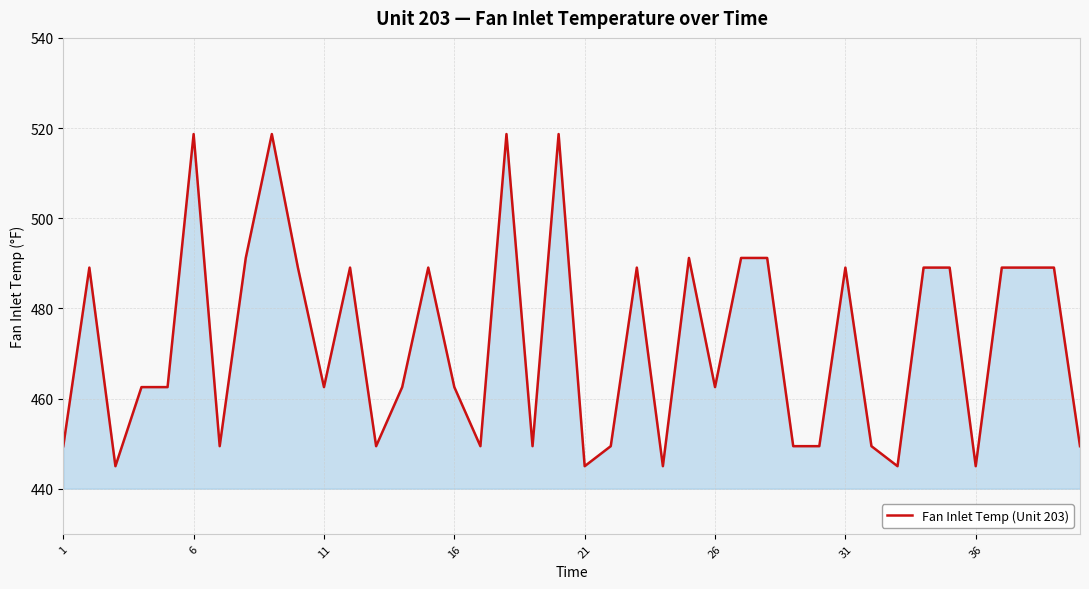

What is the minimum value shown in the chart?

445.0